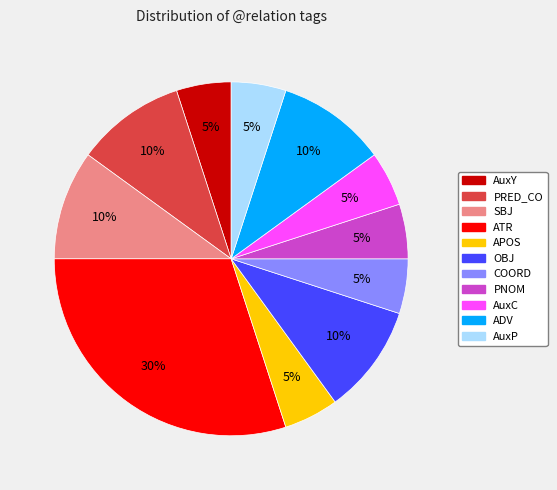

Which category has the biggest portion of the pie?

ATR